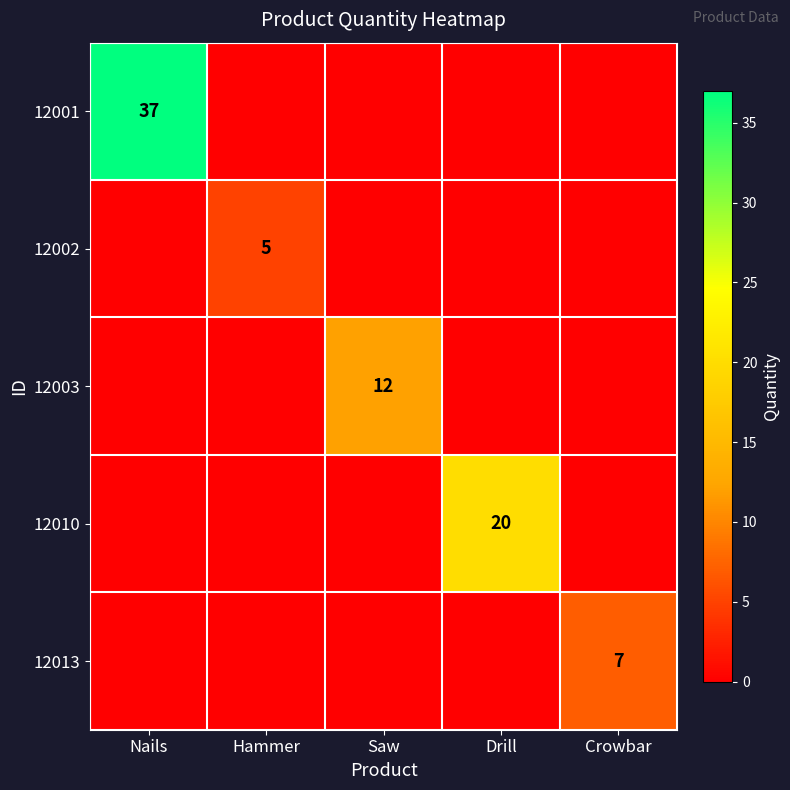

Which series has the largest range (max minus min)?

12001